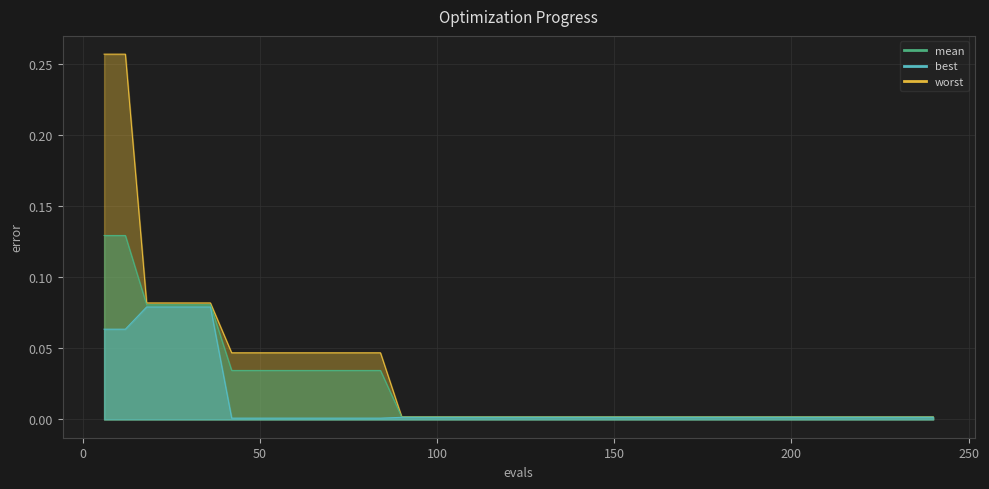

Is it true that mean equals 0.0 at 156?

False